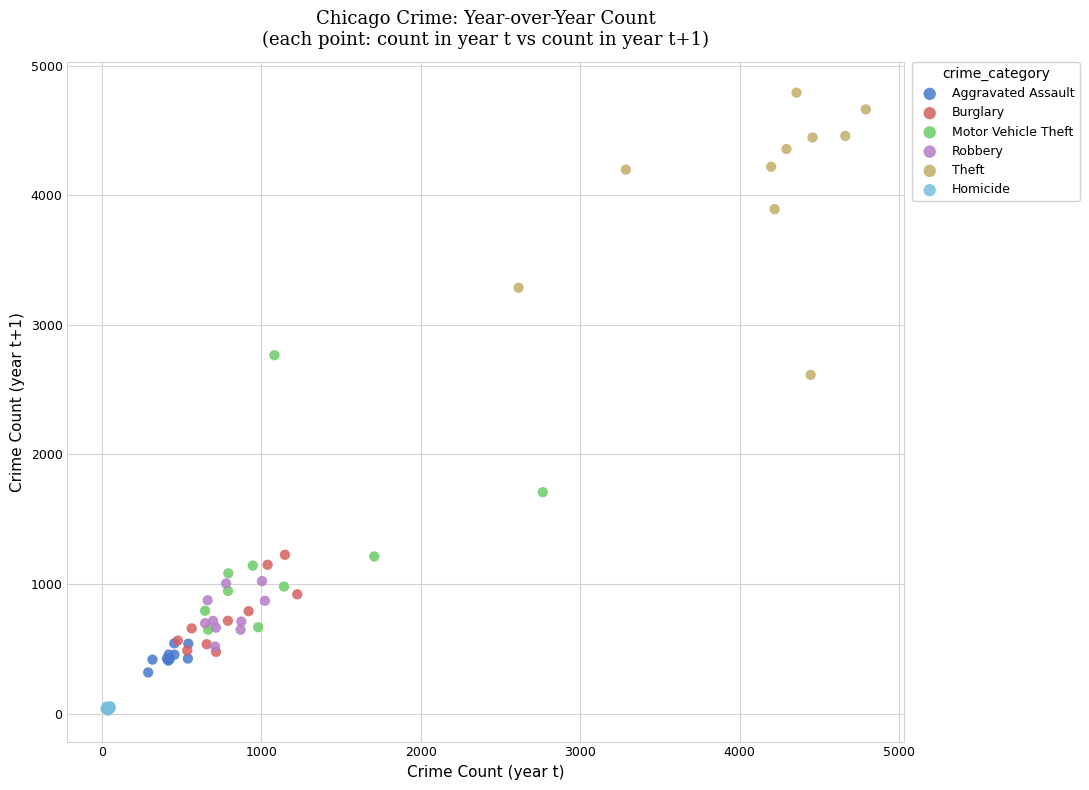

Which series reaches the maximum Y coordinate?

Theft